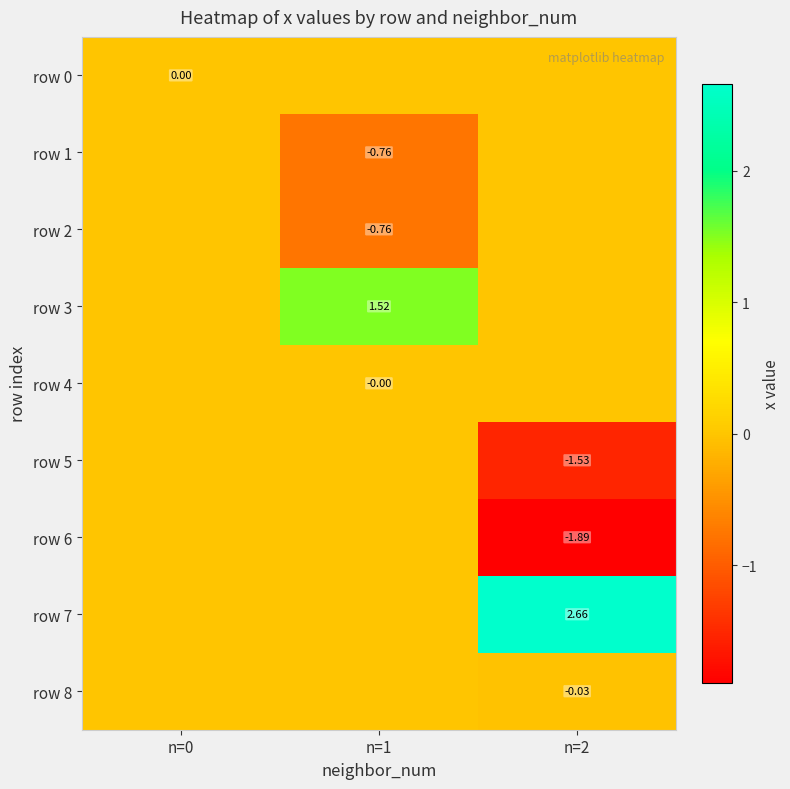

Between n=2 and n=1, which is larger?

n=2